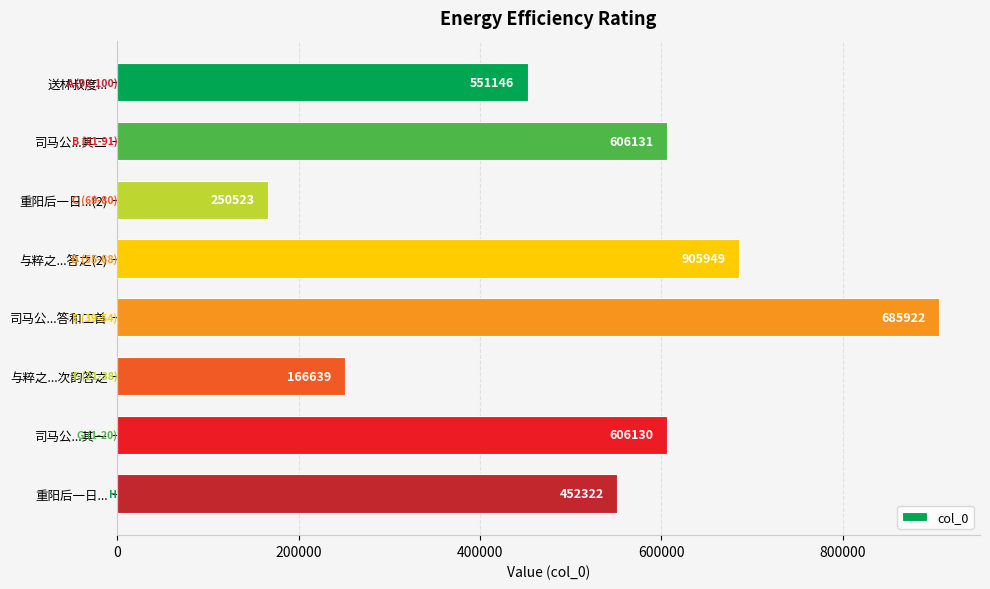

How many bars are there in total?

8